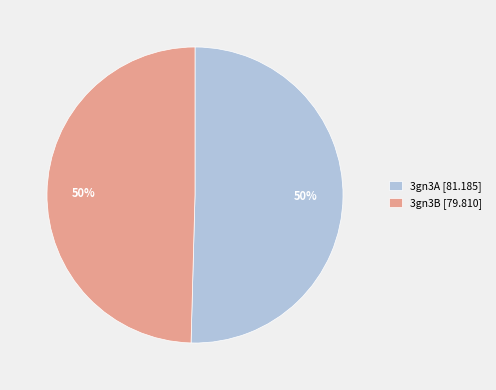

The 3gn3A slice represents 50% of the pie. True or false?

True